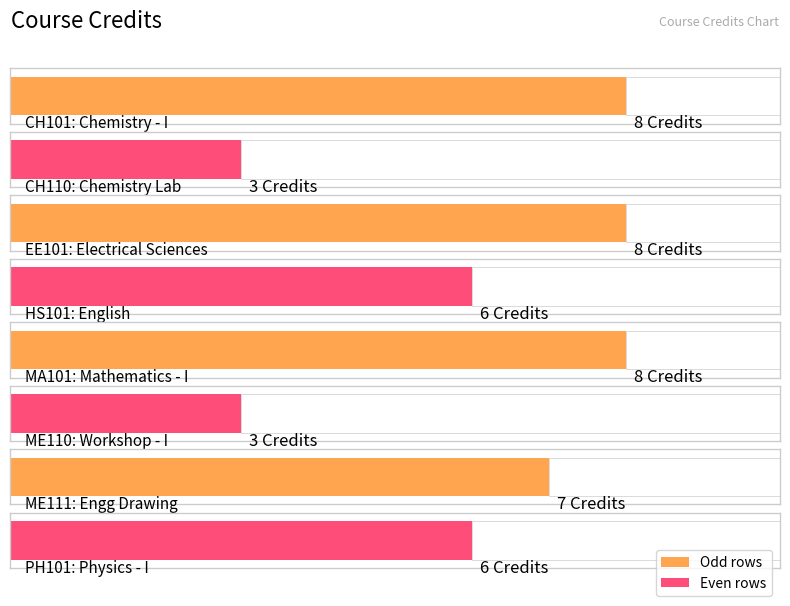

Rank the categories by value from lowest to highest.

CH110, ME110, HS101, PH101, ME111, CH101, EE101, MA101